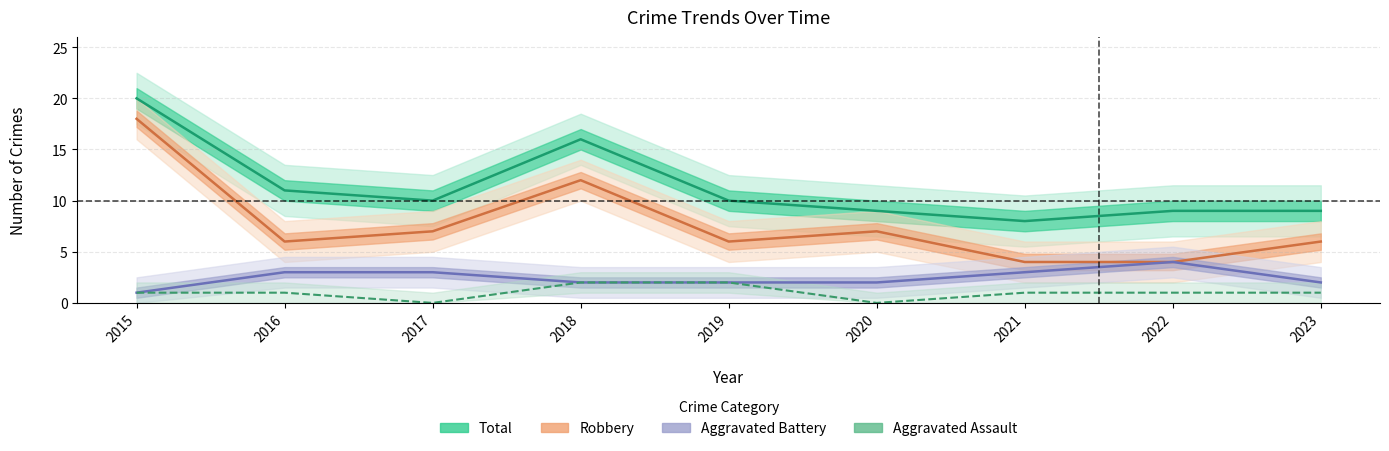

What is the sum of all Total values?

102